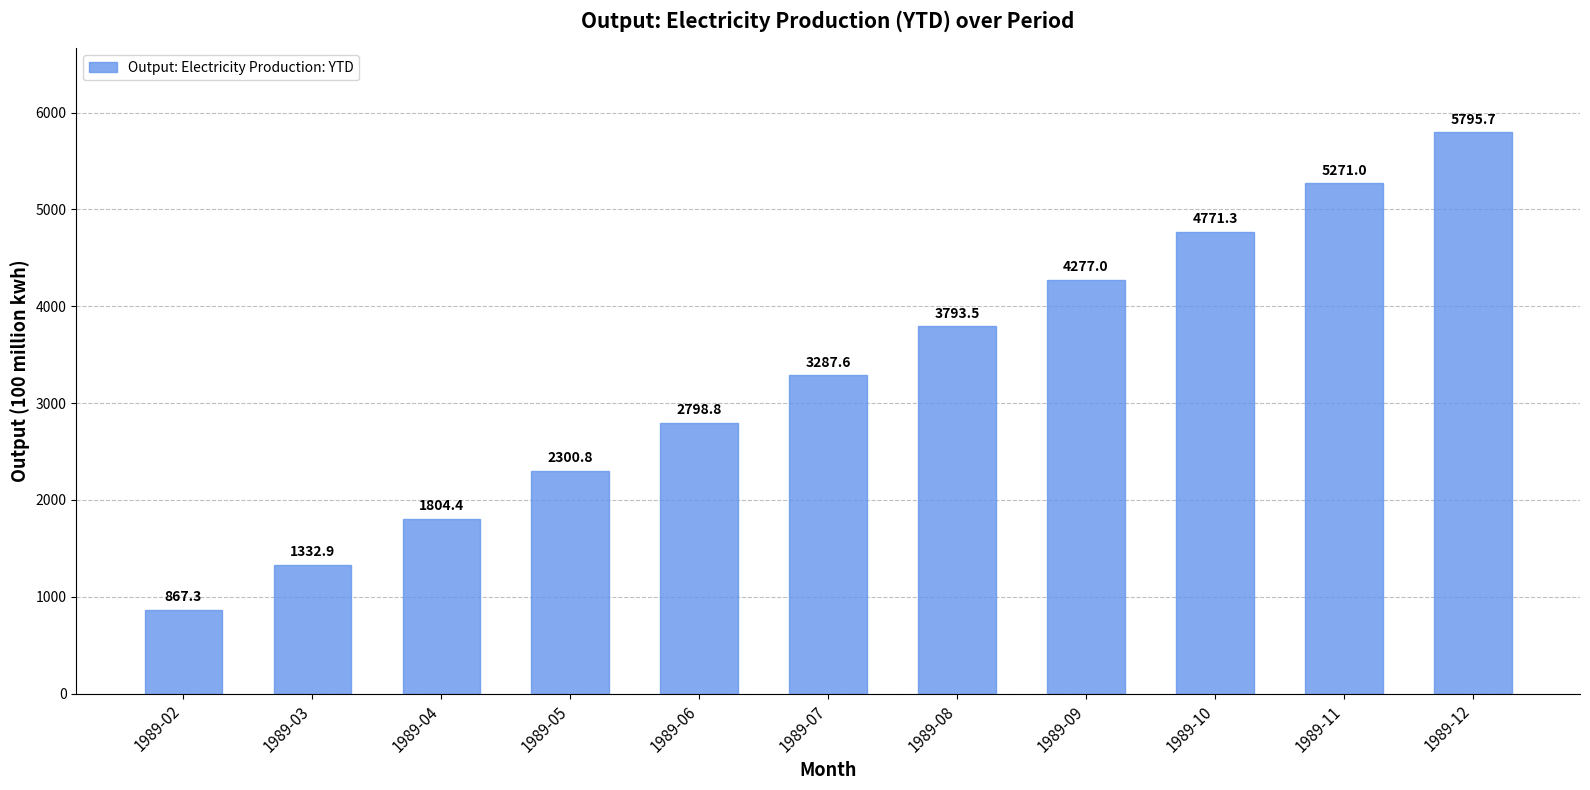

List the labels in order of value, largest first.

1989-12, 1989-11, 1989-10, 1989-09, 1989-08, 1989-07, 1989-06, 1989-05, 1989-04, 1989-03, 1989-02